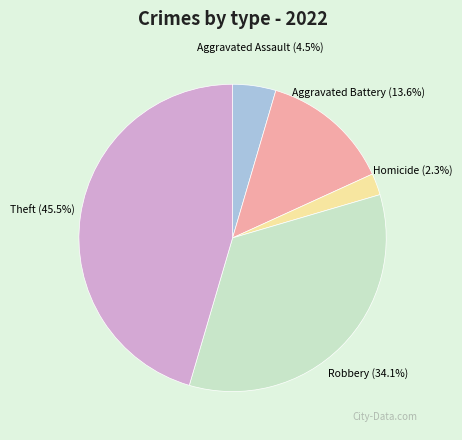

Which has a higher value, Aggravated Battery or Homicide?

Aggravated Battery